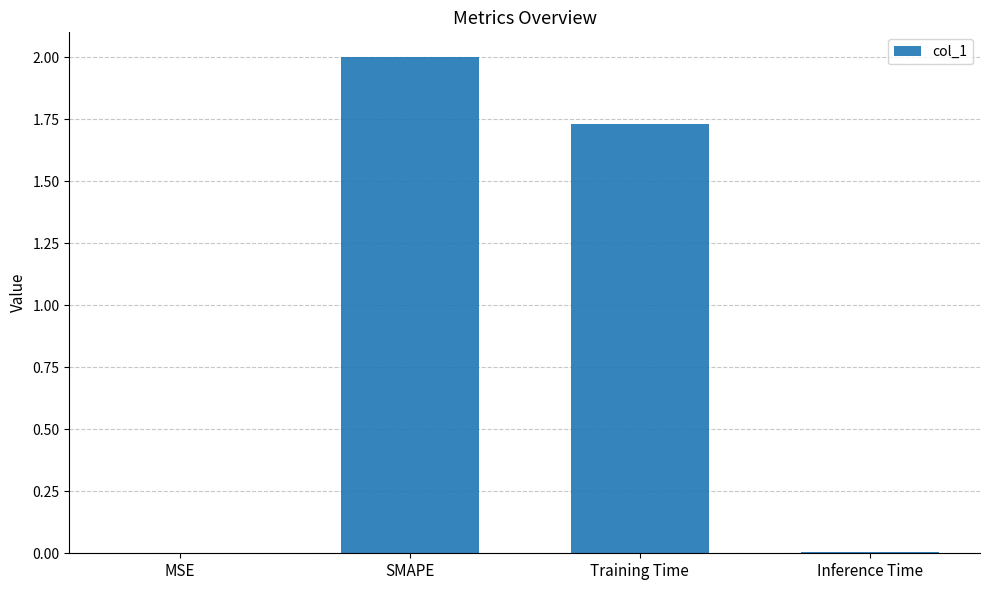

What is the sum of all values?

3.7